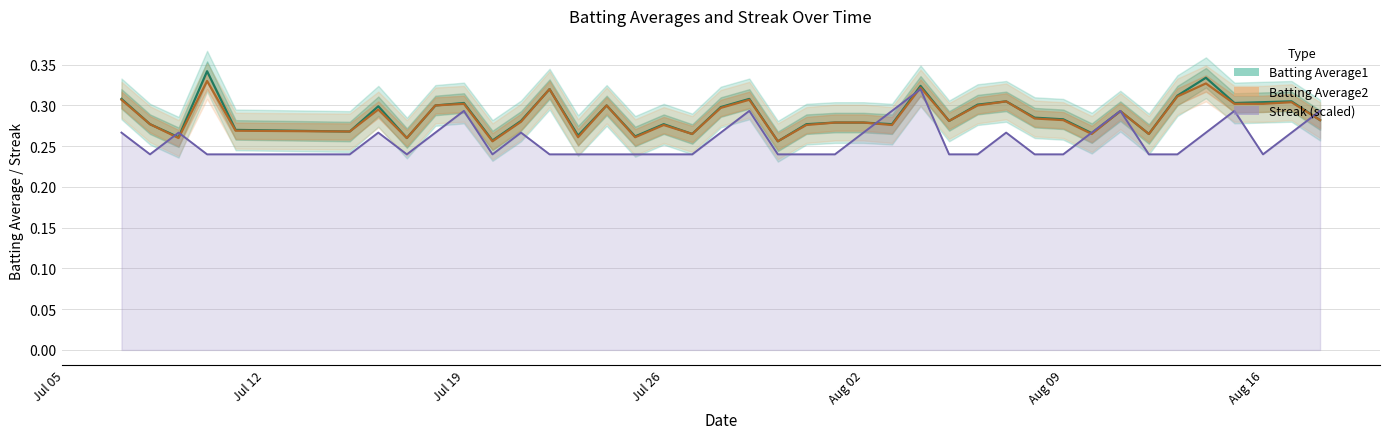

What are all the series names shown in the legend?

Batting Average1, Batting Average2, Streak (scaled)